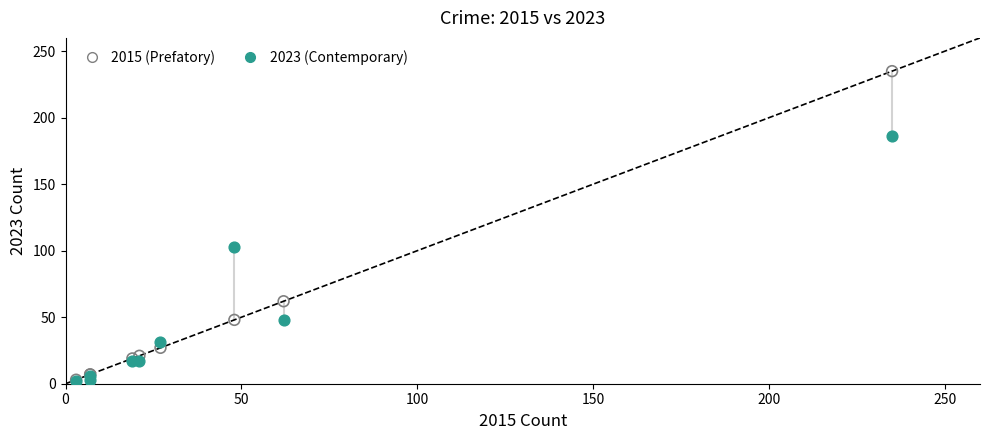

What are all the series names shown in the legend?

2015 (Prefatory), 2023 (Contemporary)